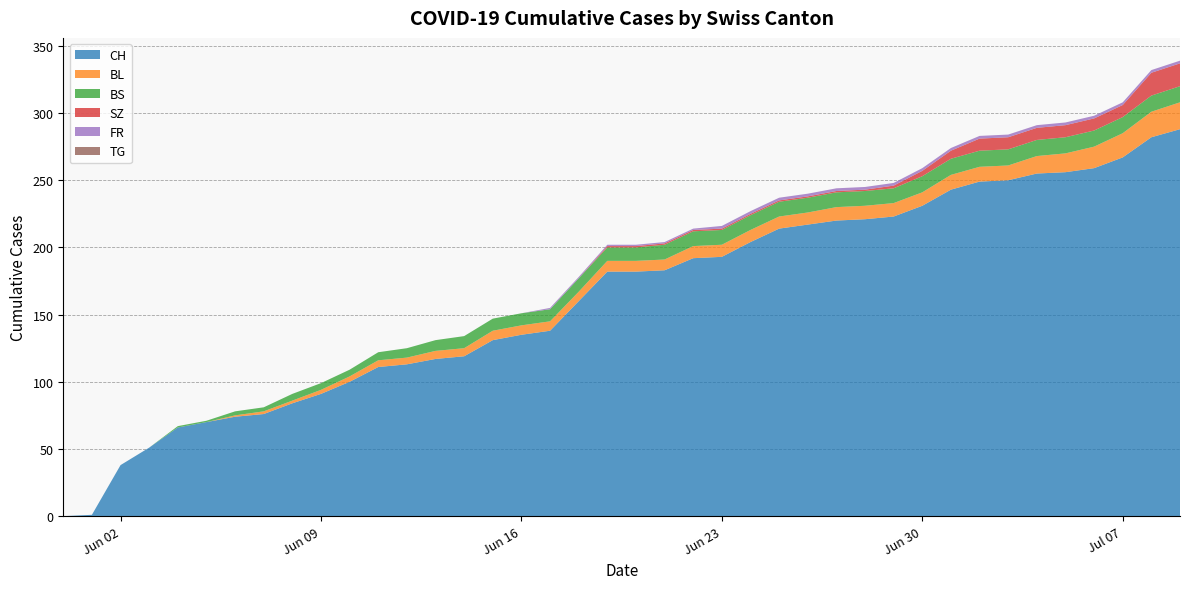

Reading right to left, extract all data points from this chart.

CH: 2020-07-09=288	2020-07-08=282	2020-07-07=267	2020-07-06=259	2020-07-05=256	2020-07-04=255	2020-07-03=250	2020-07-02=249	2020-07-01=243	2020-06-30=231	2020-06-29=223	2020-06-28=221	2020-06-27=220	2020-06-26=217	2020-06-25=214	2020-06-24=204	2020-06-23=193	2020-06-22=192	2020-06-21=183	2020-06-20=182	2020-06-19=182	2020-06-18=160	2020-06-17=138	2020-06-16=135	2020-06-15=131	2020-06-14=119	2020-06-13=117	2020-06-12=113	2020-06-11=111	2020-06-10=100	2020-06-09=91	2020-06-08=84	2020-06-07=76	2020-06-06=74	2020-06-05=70	2020-06-04=66	2020-06-03=51	2020-06-02=38	2020-06-01=1	2020-05-31=0
BL: 2020-07-09=20	2020-07-08=19	2020-07-07=18	2020-07-06=16	2020-07-05=14	2020-07-04=13	2020-07-03=11	2020-07-02=11	2020-07-01=11	2020-06-30=10	2020-06-29=10	2020-06-28=10	2020-06-27=10	2020-06-26=9	2020-06-25=9	2020-06-24=9	2020-06-23=9	2020-06-22=9	2020-06-21=8	2020-06-20=8	2020-06-19=8	2020-06-18=7	2020-06-17=7	2020-06-16=7	2020-06-15=7	2020-06-14=6	2020-06-13=6	2020-06-12=5	2020-06-11=5	2020-06-10=4	2020-06-09=3	2020-06-08=2	2020-06-07=2	2020-06-06=1	2020-06-05=0	2020-06-04=0	2020-06-03=0	2020-06-02=0	2020-06-01=0	2020-05-31=0
BS: 2020-07-09=12	2020-07-08=12	2020-07-07=12	2020-07-06=12	2020-07-05=12	2020-07-04=12	2020-07-03=12	2020-07-02=12	2020-07-01=12	2020-06-30=12	2020-06-29=11	2020-06-28=11	2020-06-27=11	2020-06-26=11	2020-06-25=11	2020-06-24=11	2020-06-23=11	2020-06-22=11	2020-06-21=11	2020-06-20=10	2020-06-19=10	2020-06-18=10	2020-06-17=9	2020-06-16=9	2020-06-15=9	2020-06-14=9	2020-06-13=8	2020-06-12=7	2020-06-11=6	2020-06-10=5	2020-06-09=5	2020-06-08=5	2020-06-07=3	2020-06-06=3	2020-06-05=1	2020-06-04=1	2020-06-03=0	2020-06-02=0	2020-06-01=0	2020-05-31=0
SZ: 2020-07-09=17	2020-07-08=17	2020-07-07=9	2020-07-06=9	2020-07-05=9	2020-07-04=9	2020-07-03=9	2020-07-02=9	2020-07-01=6	2020-06-30=4	2020-06-29=2	2020-06-28=1	2020-06-27=1	2020-06-26=1	2020-06-25=1	2020-06-24=1	2020-06-23=1	2020-06-22=1	2020-06-21=1	2020-06-20=1	2020-06-19=1	2020-06-18=0	2020-06-17=0	2020-06-16=0	2020-06-15=0	2020-06-14=0	2020-06-13=0	2020-06-12=0	2020-06-11=0	2020-06-10=0	2020-06-09=0	2020-06-08=0	2020-06-07=0	2020-06-06=0	2020-06-05=0	2020-06-04=0	2020-06-03=0	2020-06-02=0	2020-06-01=0	2020-05-31=0
FR: 2020-07-09=2	2020-07-08=2	2020-07-07=2	2020-07-06=2	2020-07-05=2	2020-07-04=2	2020-07-03=2	2020-07-02=2	2020-07-01=2	2020-06-30=2	2020-06-29=2	2020-06-28=2	2020-06-27=2	2020-06-26=2	2020-06-25=2	2020-06-24=2	2020-06-23=2	2020-06-22=1	2020-06-21=1	2020-06-20=1	2020-06-19=1	2020-06-18=1	2020-06-17=1	2020-06-16=0	2020-06-15=0	2020-06-14=0	2020-06-13=0	2020-06-12=0	2020-06-11=0	2020-06-10=0	2020-06-09=0	2020-06-08=0	2020-06-07=0	2020-06-06=0	2020-06-05=0	2020-06-04=0	2020-06-03=0	2020-06-02=0	2020-06-01=0	2020-05-31=0
TG: 2020-07-09=0	2020-07-08=0	2020-07-07=0	2020-07-06=0	2020-07-05=0	2020-07-04=0	2020-07-03=0	2020-07-02=0	2020-07-01=0	2020-06-30=0	2020-06-29=0	2020-06-28=0	2020-06-27=0	2020-06-26=0	2020-06-25=0	2020-06-24=0	2020-06-23=0	2020-06-22=0	2020-06-21=0	2020-06-20=0	2020-06-19=0	2020-06-18=0	2020-06-17=0	2020-06-16=0	2020-06-15=0	2020-06-14=0	2020-06-13=0	2020-06-12=0	2020-06-11=0	2020-06-10=0	2020-06-09=0	2020-06-08=0	2020-06-07=0	2020-06-06=0	2020-06-05=0	2020-06-04=0	2020-06-03=0	2020-06-02=0	2020-06-01=0	2020-05-31=0